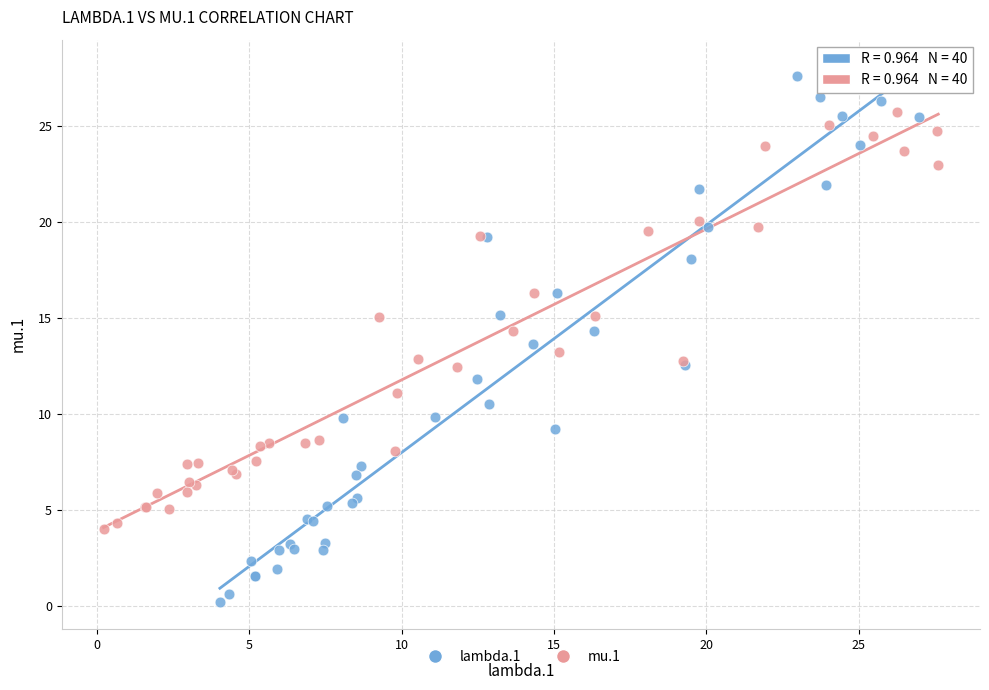

Which series has the widest spread of Y values?

lambda.1